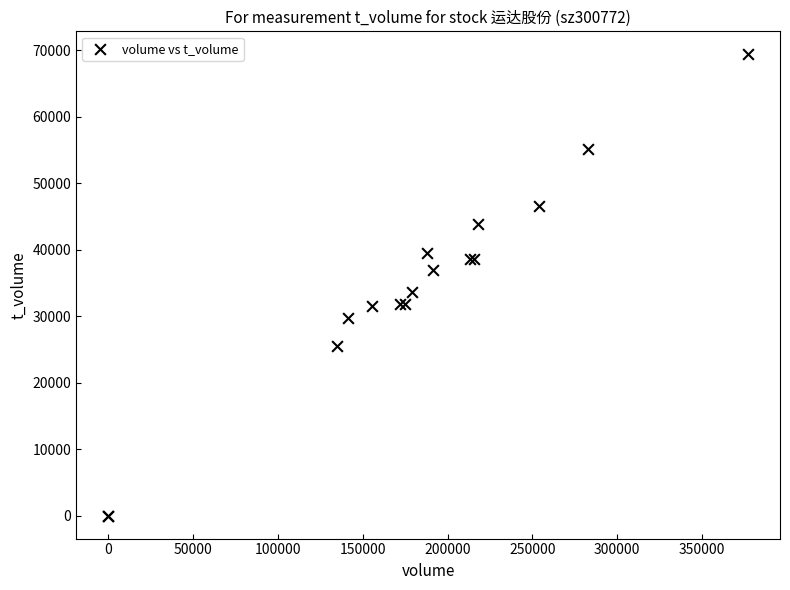

What Y value in the scatter plot is closest to 34692?

33607